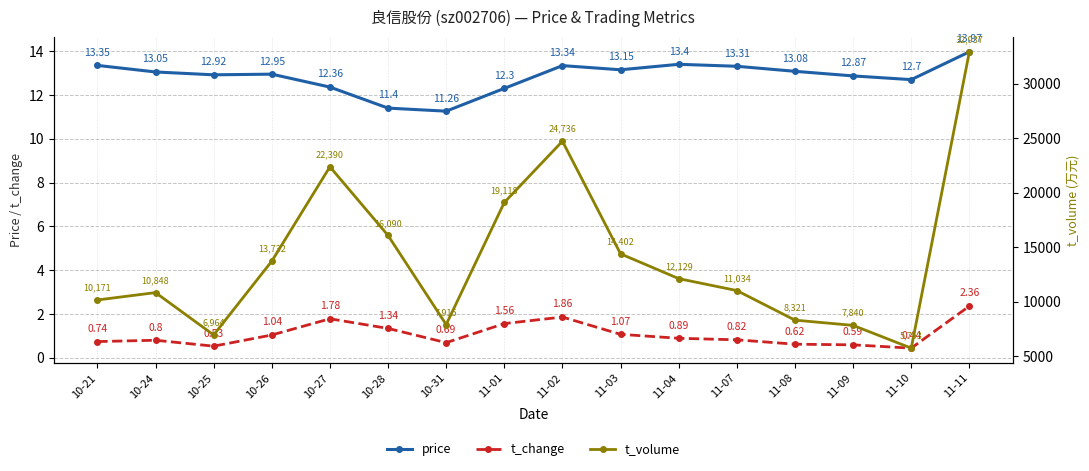

List the labels in order of t_change value, smallest first.

11-10, 10-25, 11-09, 11-08, 10-31, 10-21, 10-24, 11-07, 11-04, 10-26, 11-03, 10-28, 11-01, 10-27, 11-02, 11-11